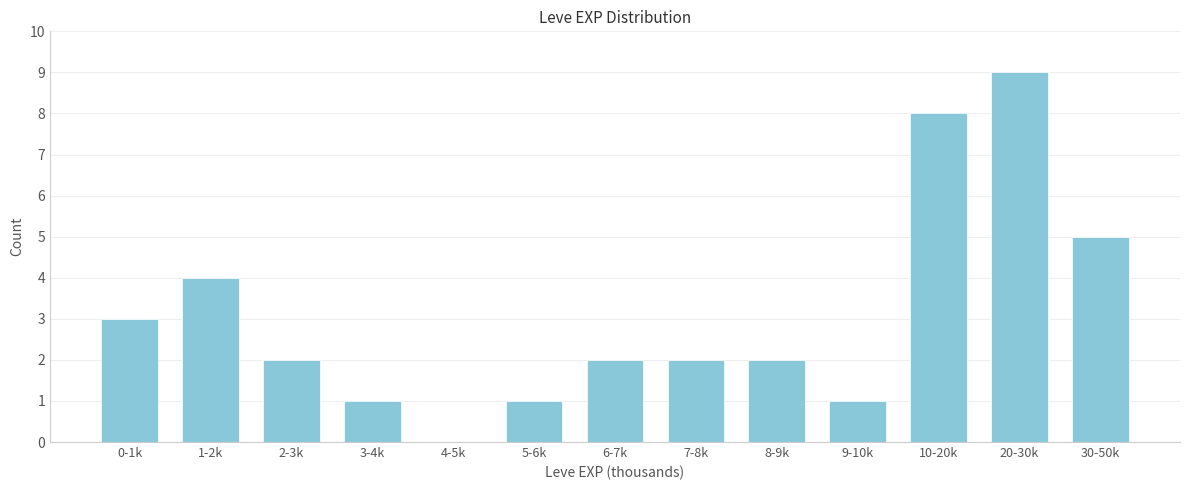

Reading left to right, what are all the values shown in this chart?

0-1k=3	1-2k=4	2-3k=2	3-4k=1	4-5k=0	5-6k=1	6-7k=2	7-8k=2	8-9k=2	9-10k=1	10-20k=8	20-30k=9	30-50k=5